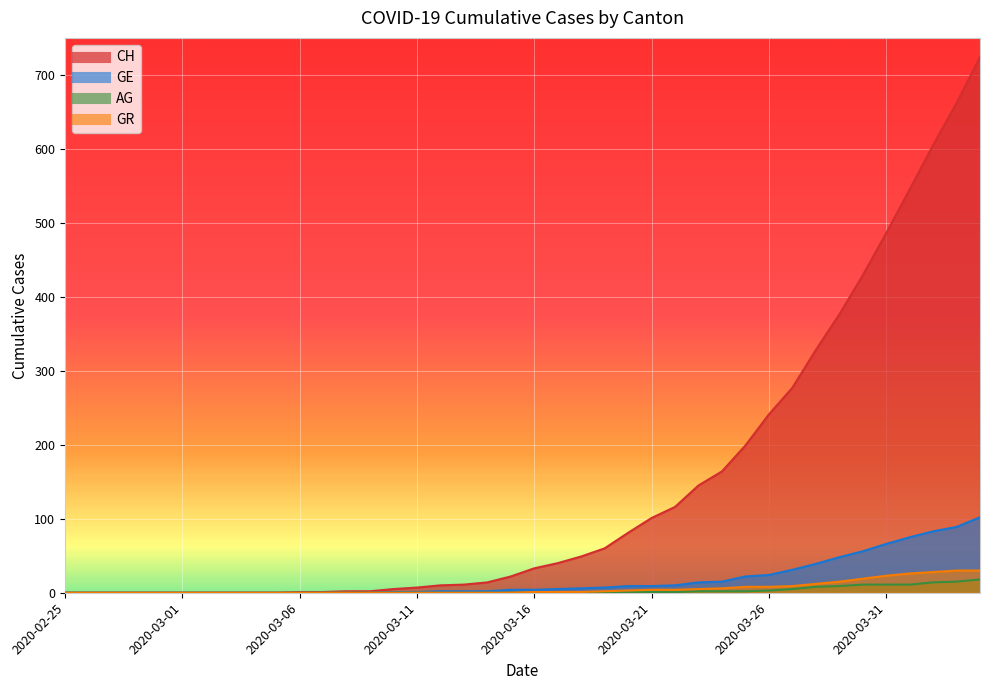

True or false: AG and GE intersect in this chart.

False